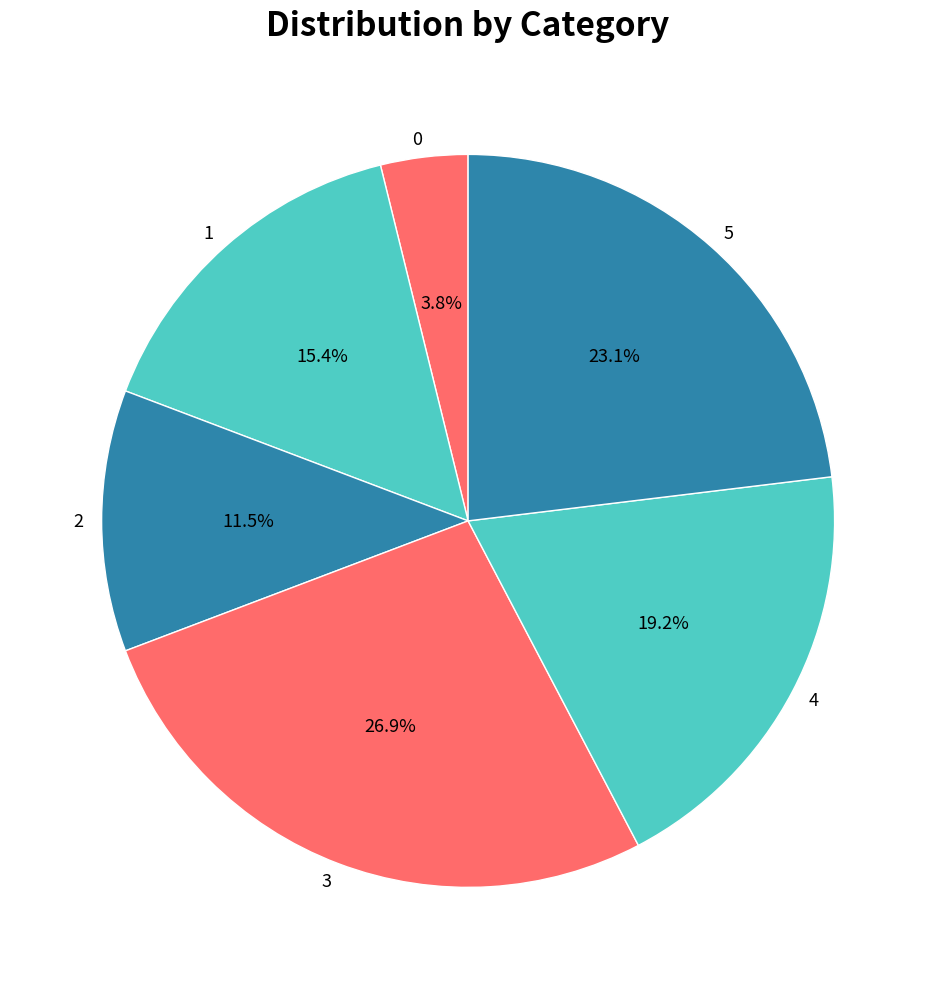

How many segments does this pie chart have?

6